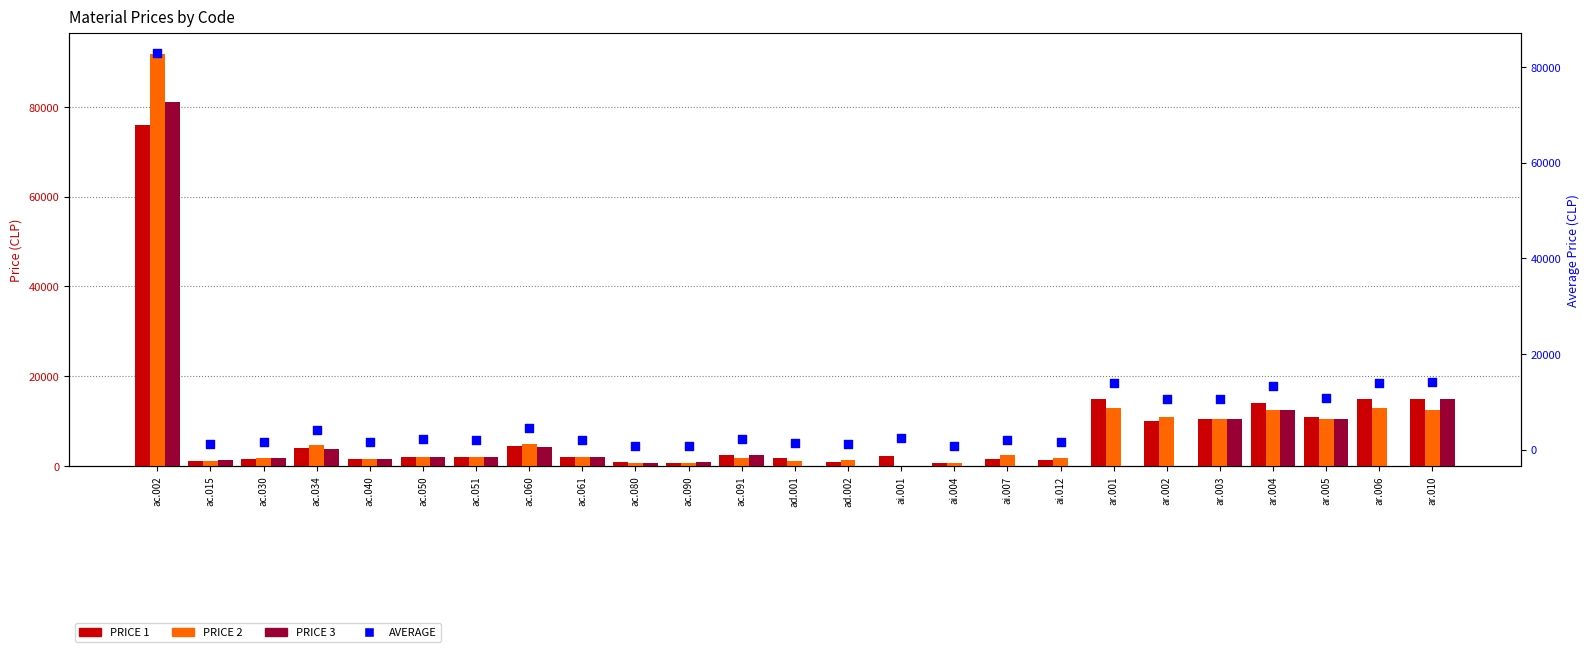

Which series has the largest Y range (max minus min)?

PRICE 2